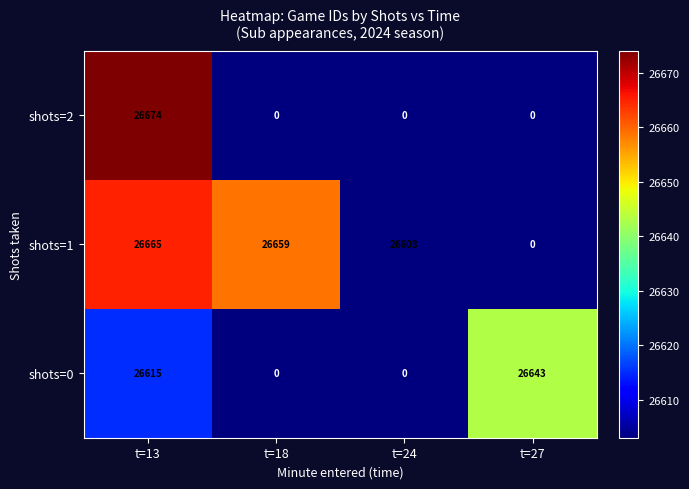

Reading right to left, what are all the values shown in this chart?

shots=2: 0	0	0	26674
shots=1: 0	26603	26659	26665
shots=0: 26643	0	0	26615